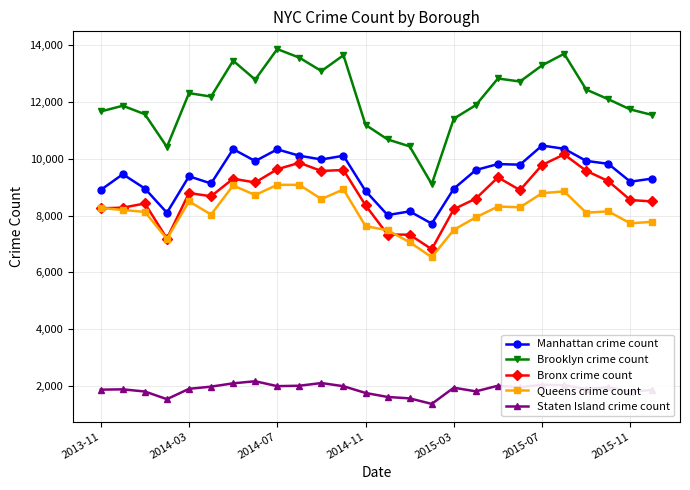

What is the maximum value for Staten Island crime count?

2160